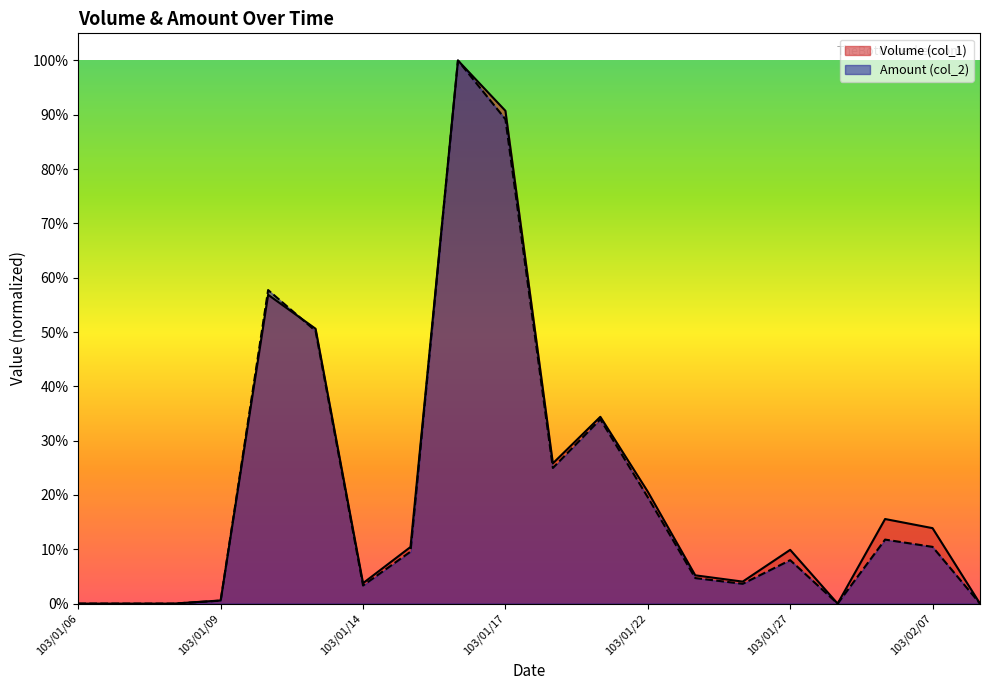

How many lines are shown in the chart?

2